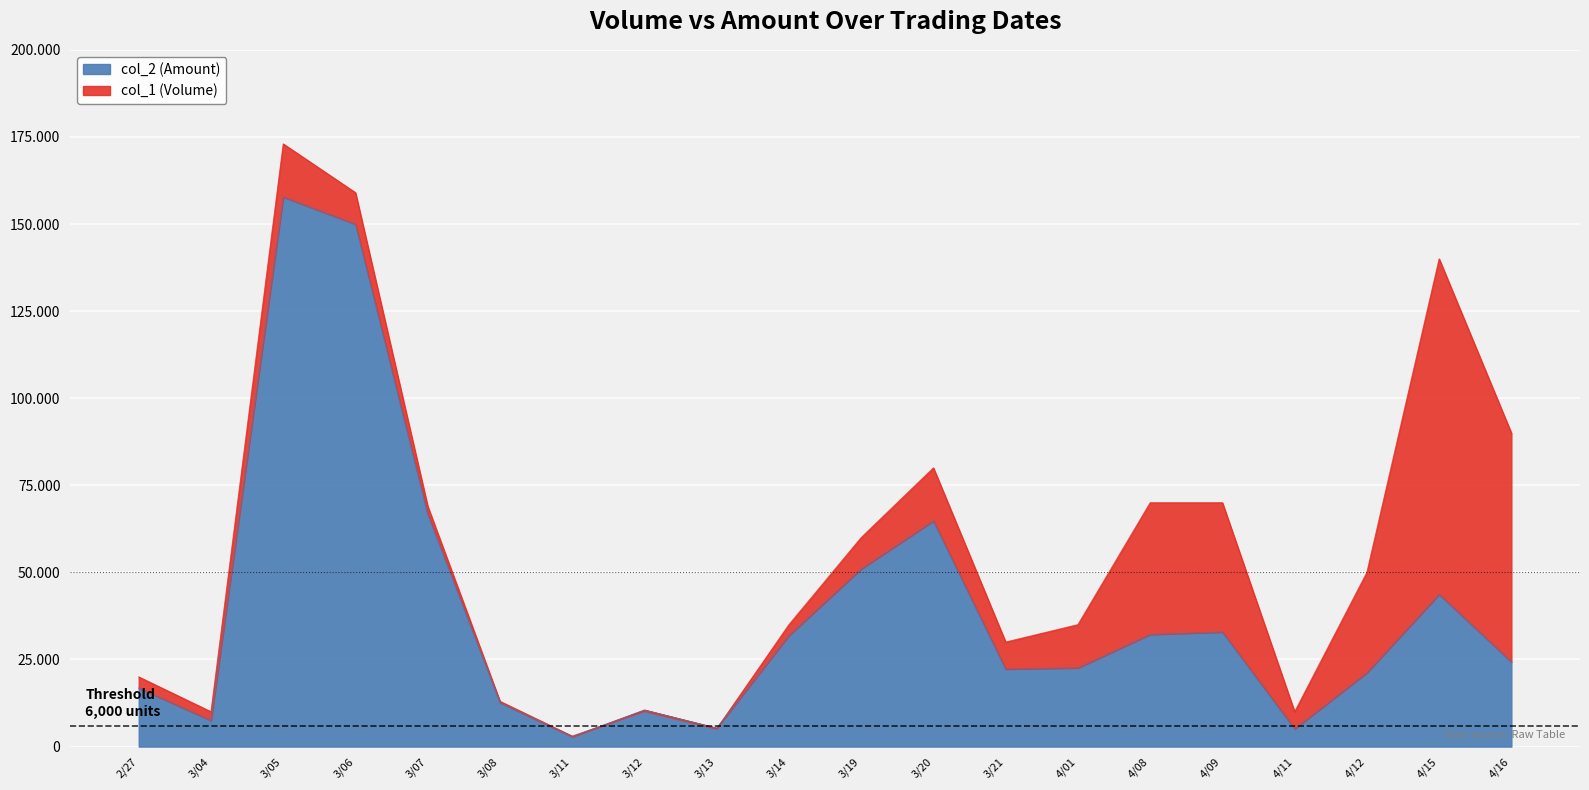

The col_2 (Amount) series shows 6924 at 3/12. True or false?

False